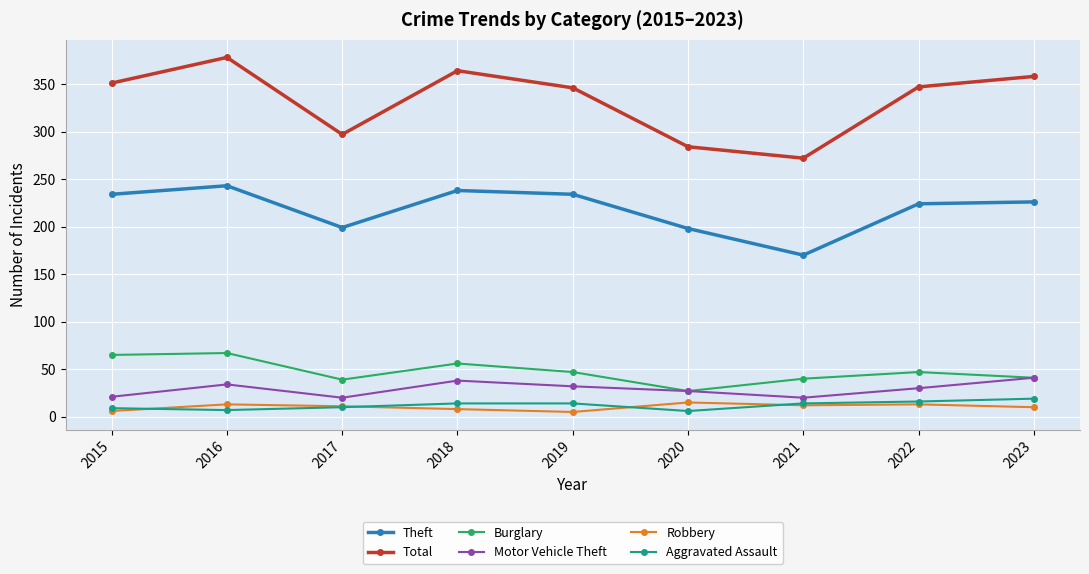

Is the value of Theft at 2022 greater than the value of Motor Vehicle Theft at 2016?

Yes